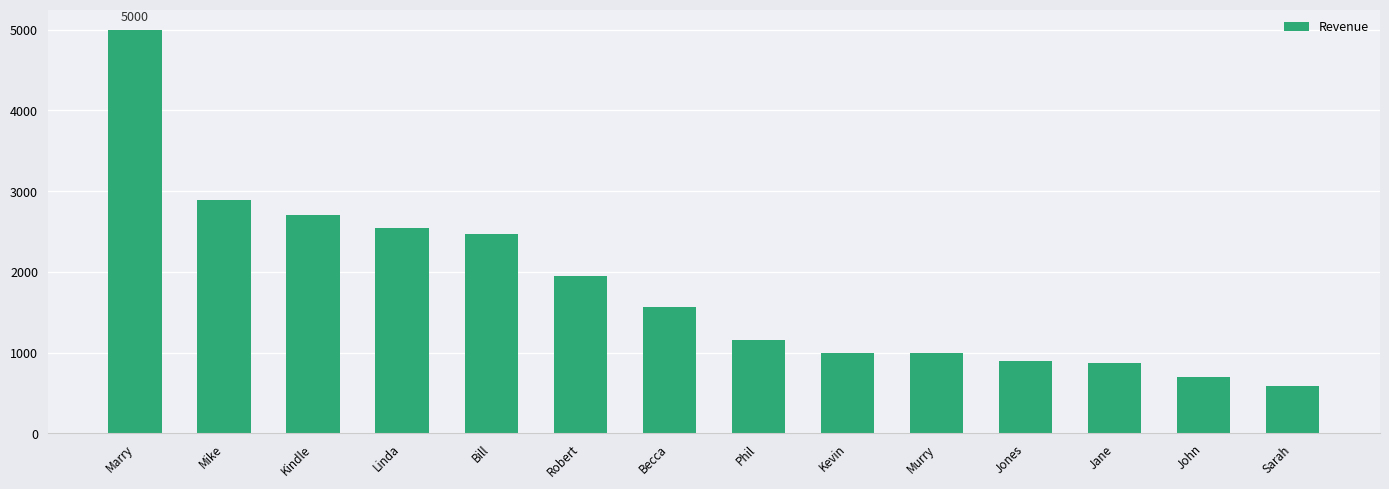

What is the label of the 12th bar from the right?

Kindle